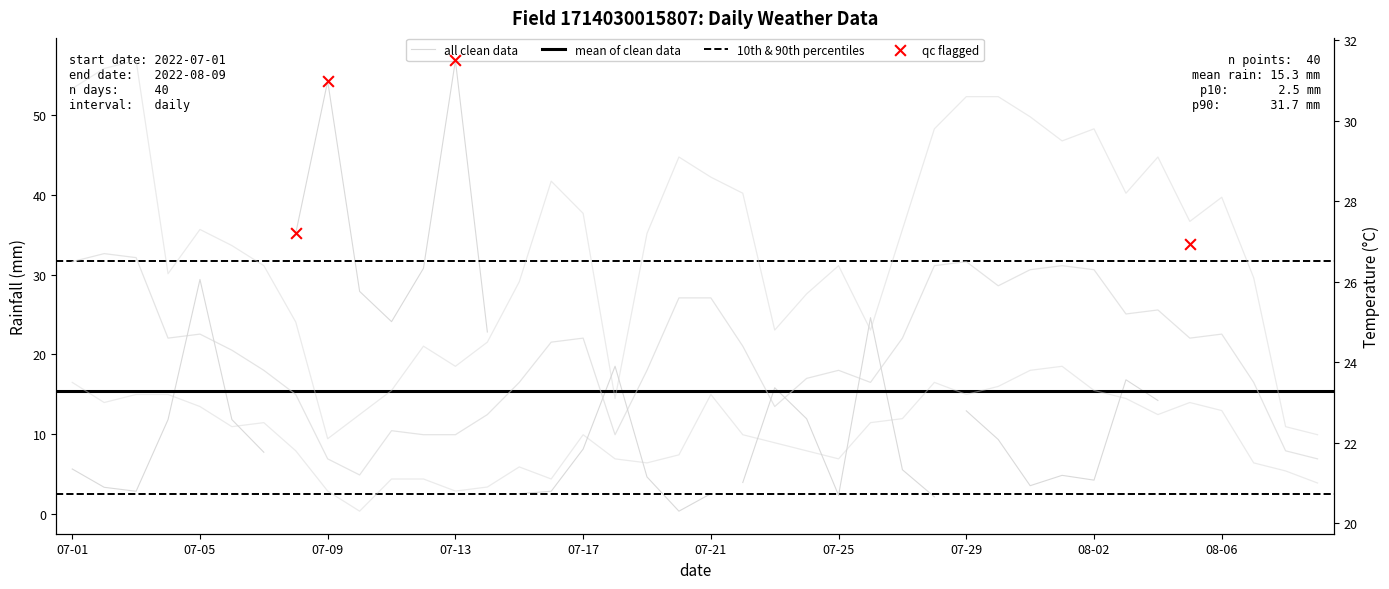

Is the value of min_temp_c at 2022-07-15 greater than the value of avg_temp_c at 2022-08-06?

No